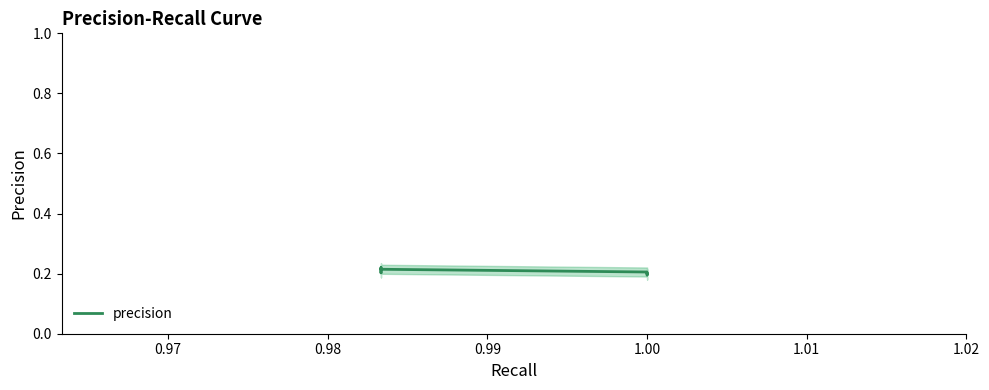

What is the value of the 11th point from the left?

0.2